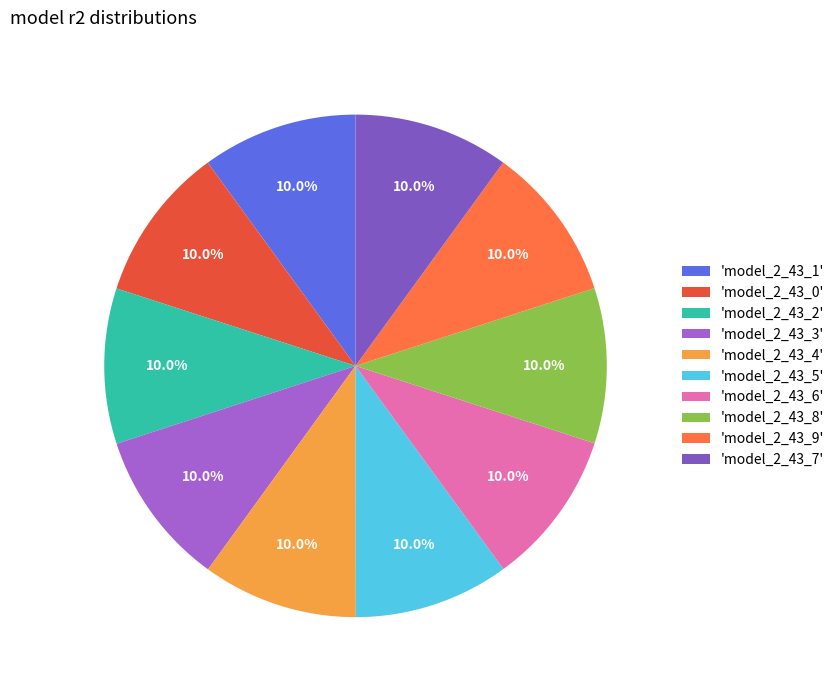

How many slices are in this pie chart?

10